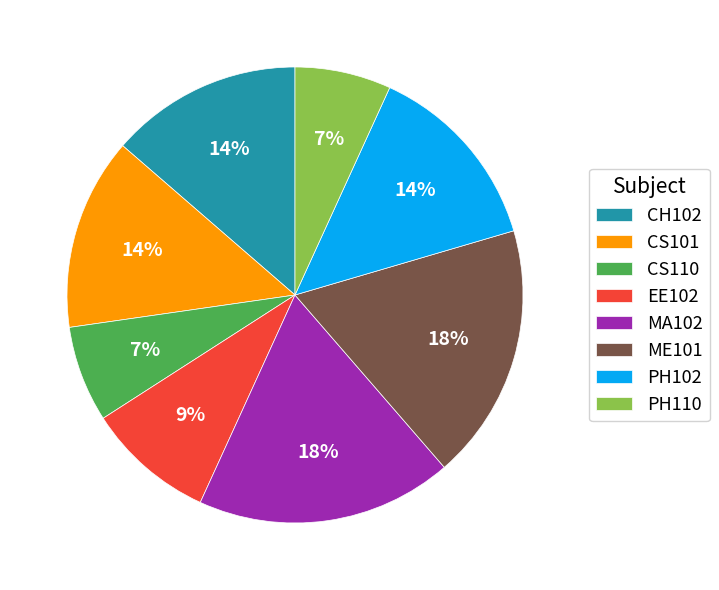

To the nearest percent, what is the average slice percentage?

12%